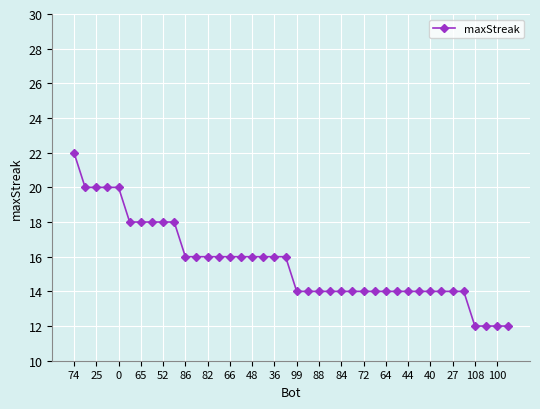

What is the greatest value displayed?

22